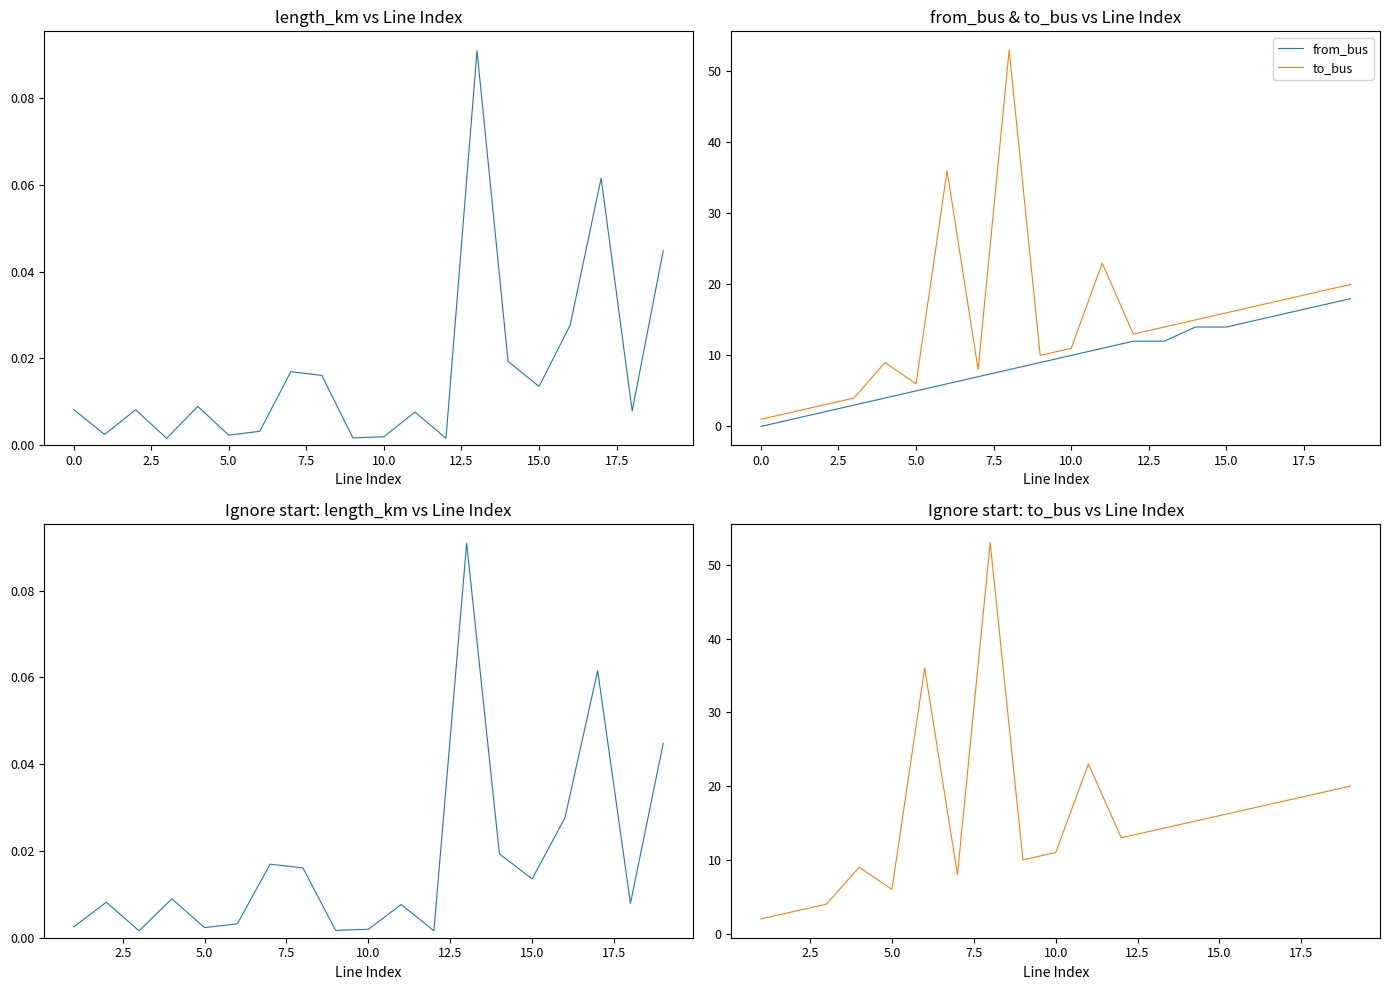

True or false: the data shows 0.0 at 16.

True